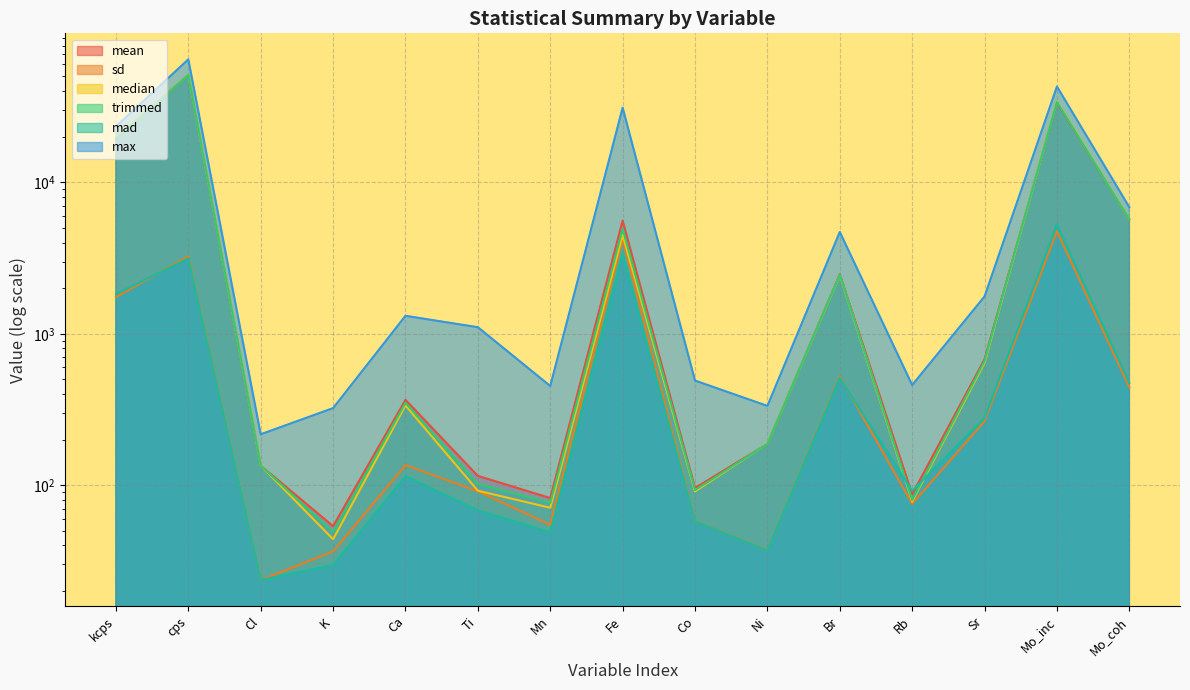

How many lines are shown in the chart?

6